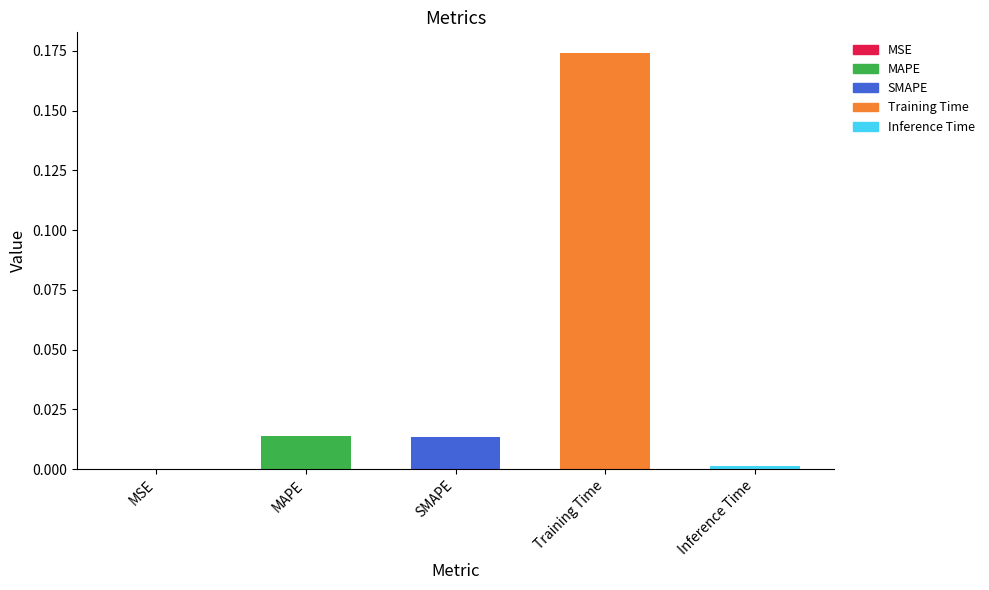

The chart shows a value of 0.0 at MAPE. True or false?

True